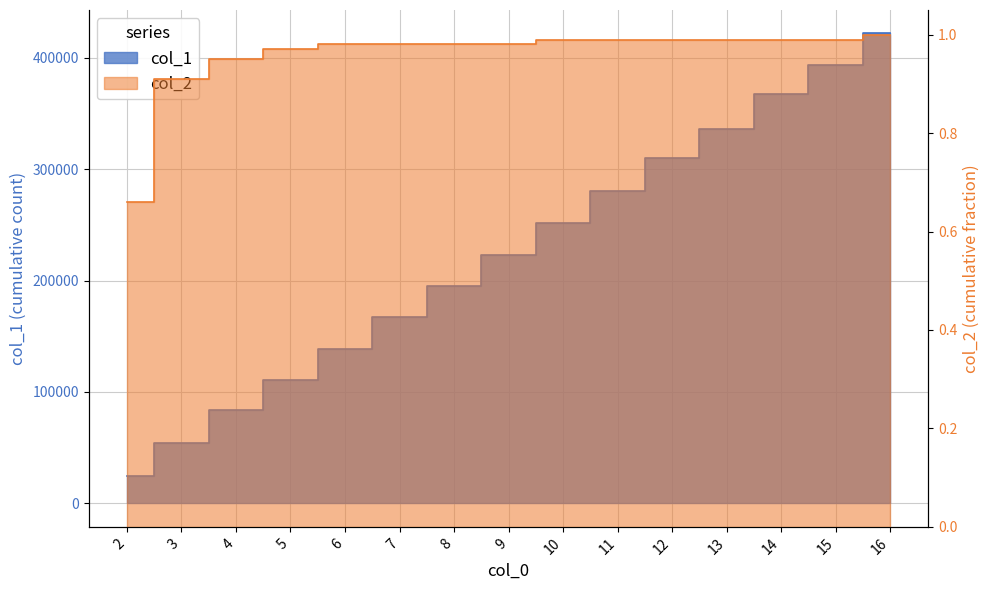

What is the difference between the maximum and minimum values in the col_2 series?

0.3